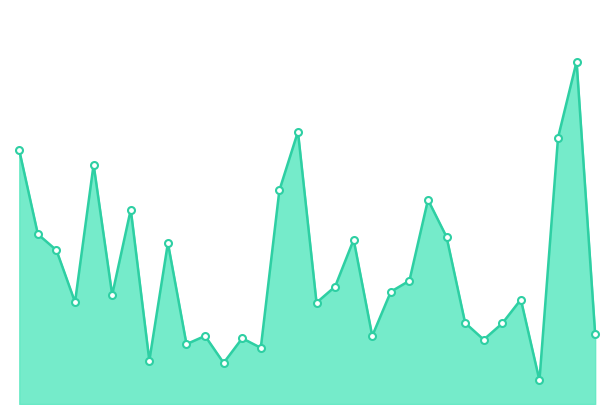

What is the maximum value shown in the chart?

2083.3